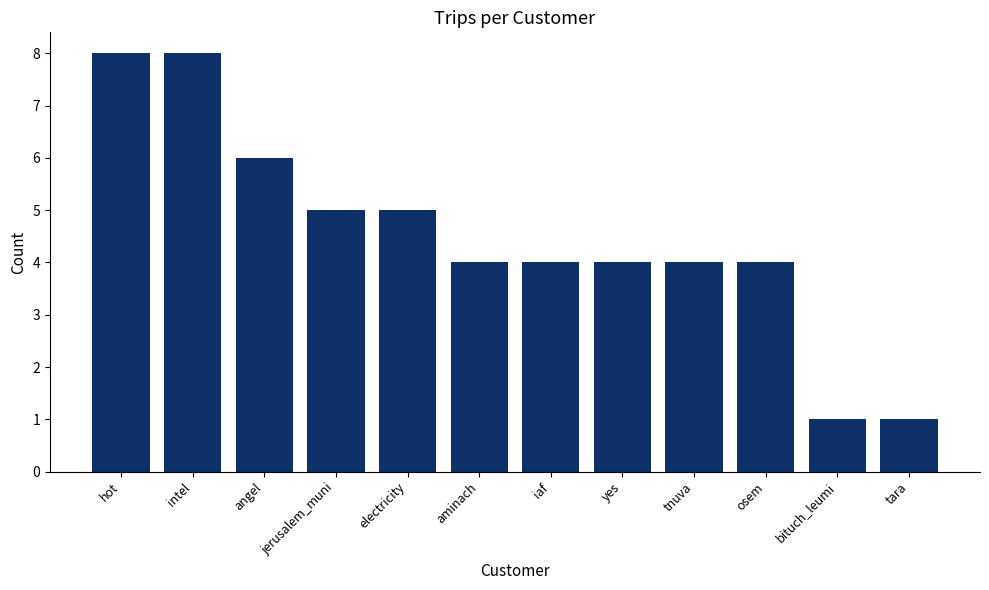

How many data points does each series have?

12